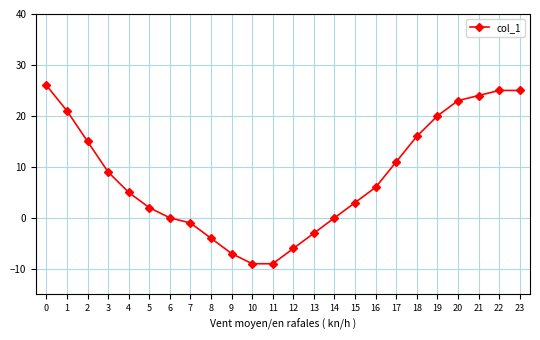

What is the sum of the values at 7 and 1?

20